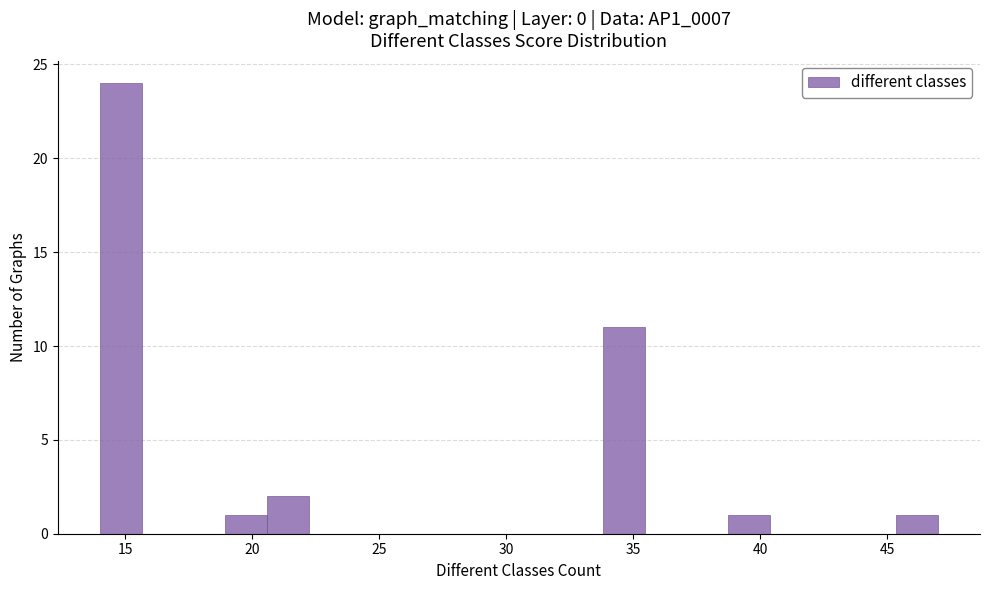

Read against the x-axis, roughly where is the centre of the tallest bar?

15.0